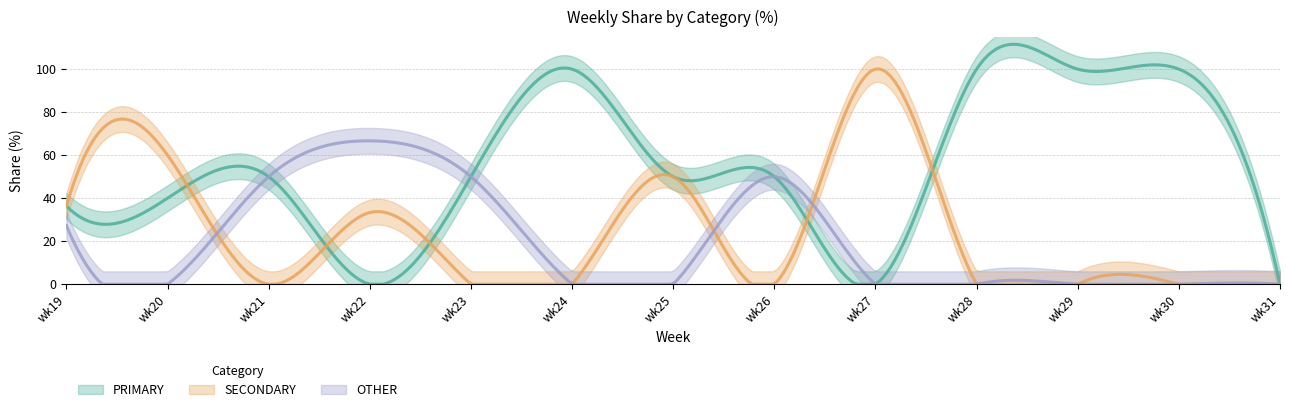

How many lines are shown in the chart?

3